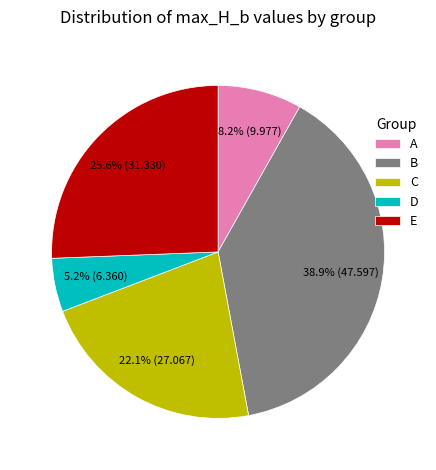

What percentage is NOT represented by A?

91.8%